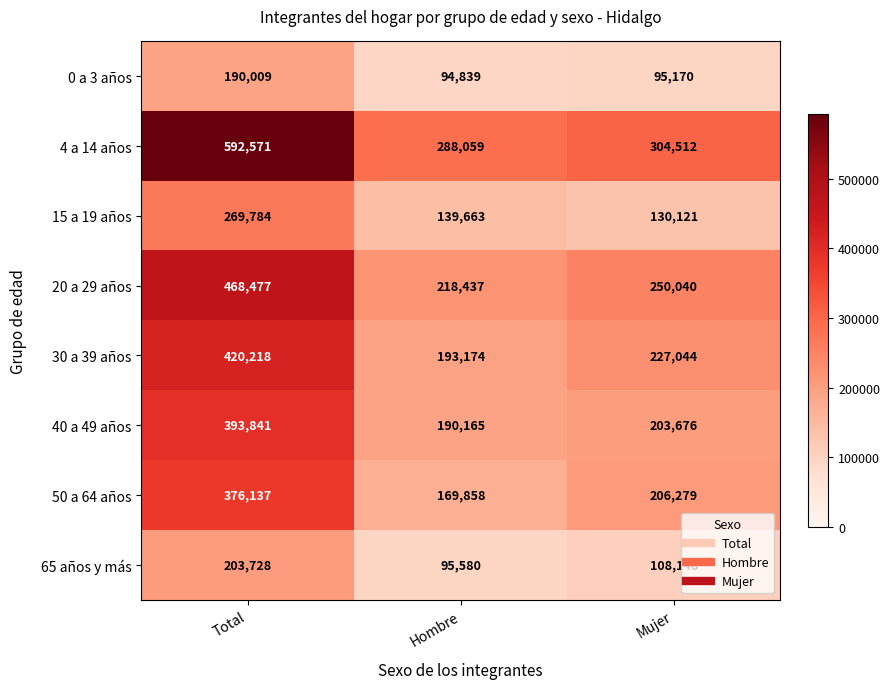

At which label does 4 a 14 años first exceed 304512?

Total